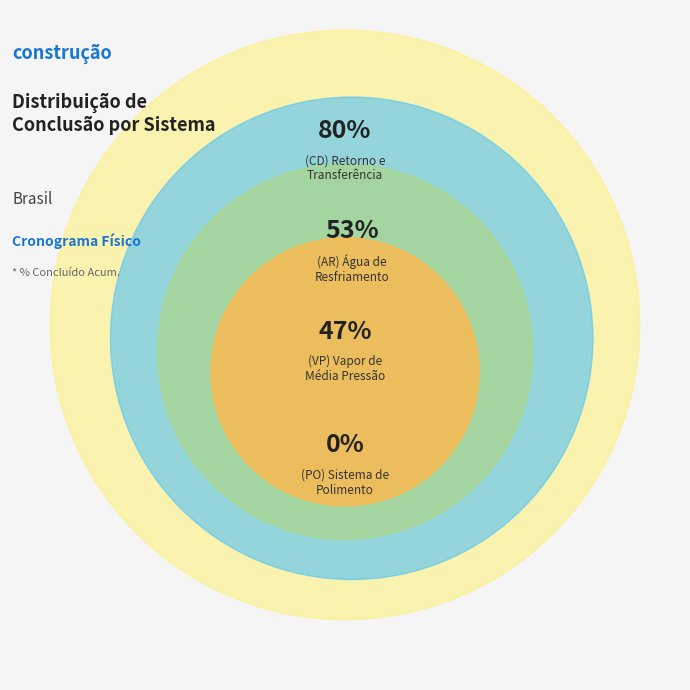

Is there any slice that represents more than half of the pie?

No